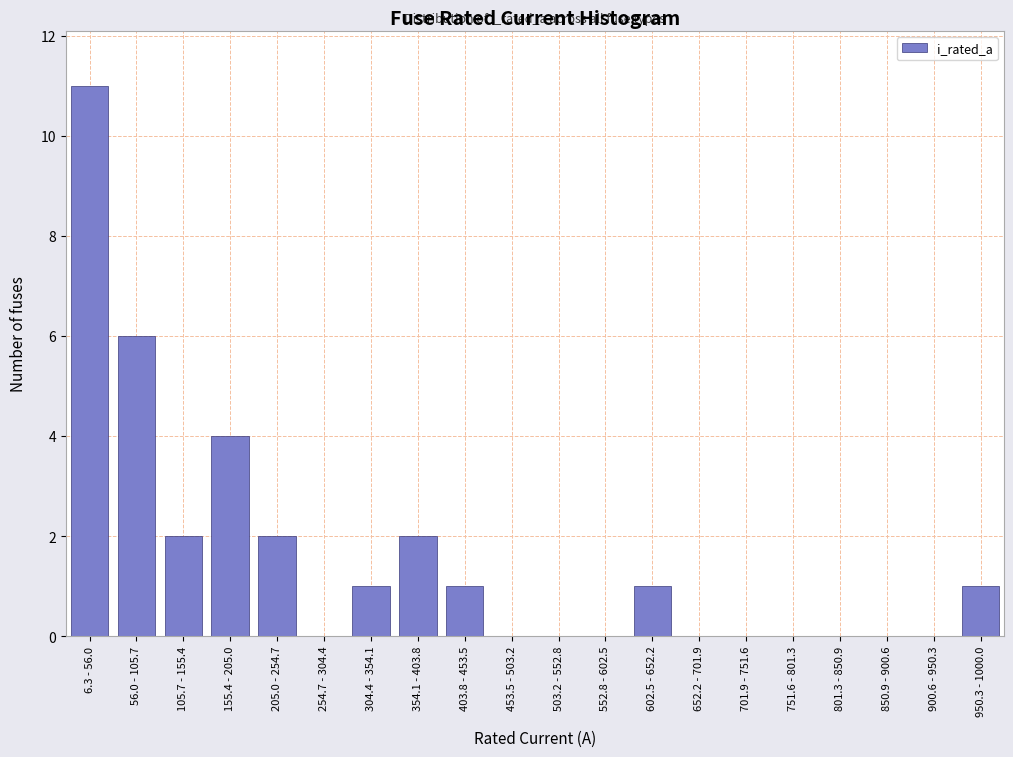

Reading left to right, extract all data points from this chart.

6.3 - 56.0=11	56.0 - 105.7=6	105.7 - 155.4=2	155.4 - 205.0=4	205.0 - 254.7=2	254.7 - 304.4=0	304.4 - 354.1=1	354.1 - 403.8=2	403.8 - 453.5=1	453.5 - 503.2=0	503.2 - 552.8=0	552.8 - 602.5=0	602.5 - 652.2=1	652.2 - 701.9=0	701.9 - 751.6=0	751.6 - 801.3=0	801.3 - 850.9=0	850.9 - 900.6=0	900.6 - 950.3=0	950.3 - 1000.0=1